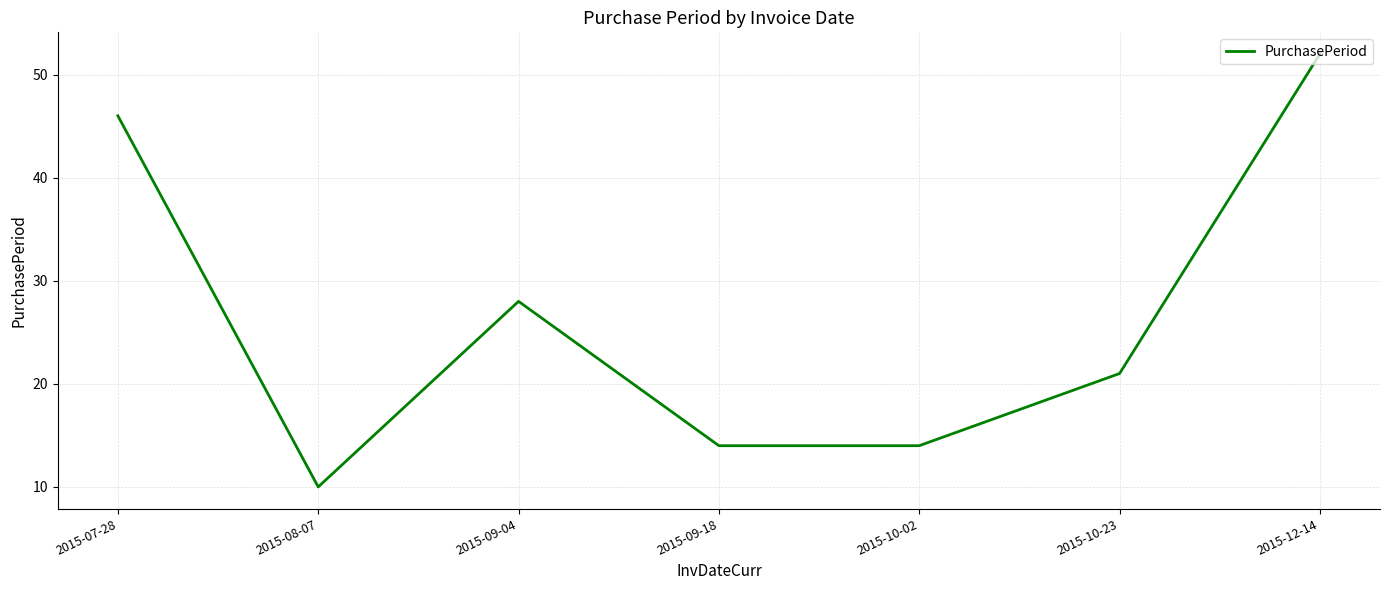

Reading right to left, extract all data points from this chart.

2015-12-14=52	2015-10-23=21	2015-10-02=14	2015-09-18=14	2015-09-04=28	2015-08-07=10	2015-07-28=46